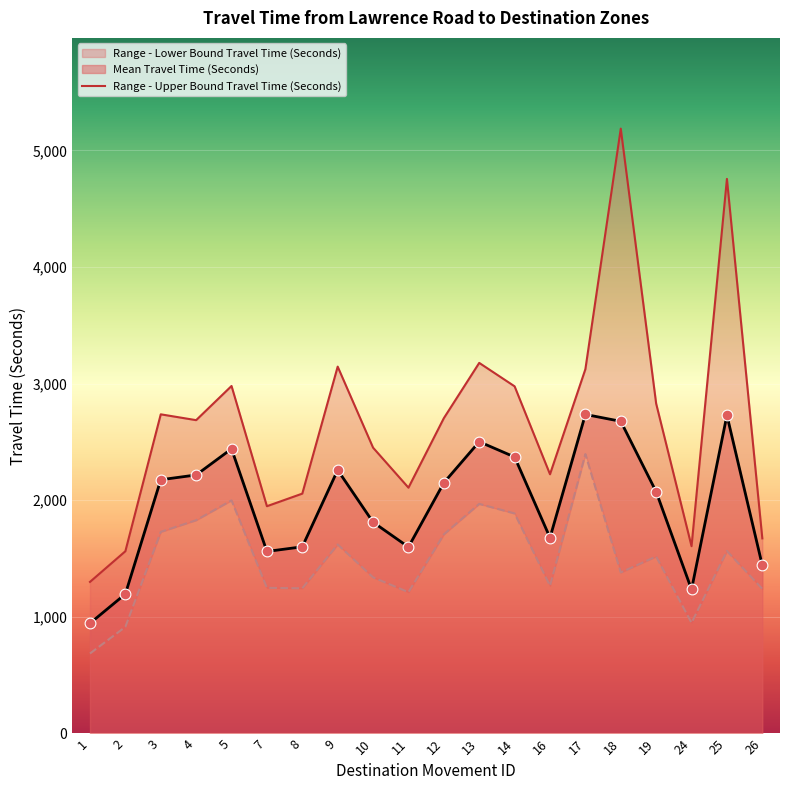

What is the change in value from 8 to 12?

+647